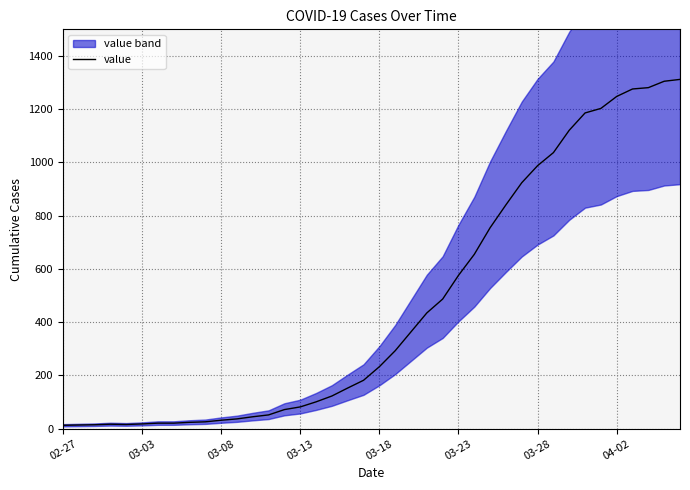

What is the highest value of the value series?

1312